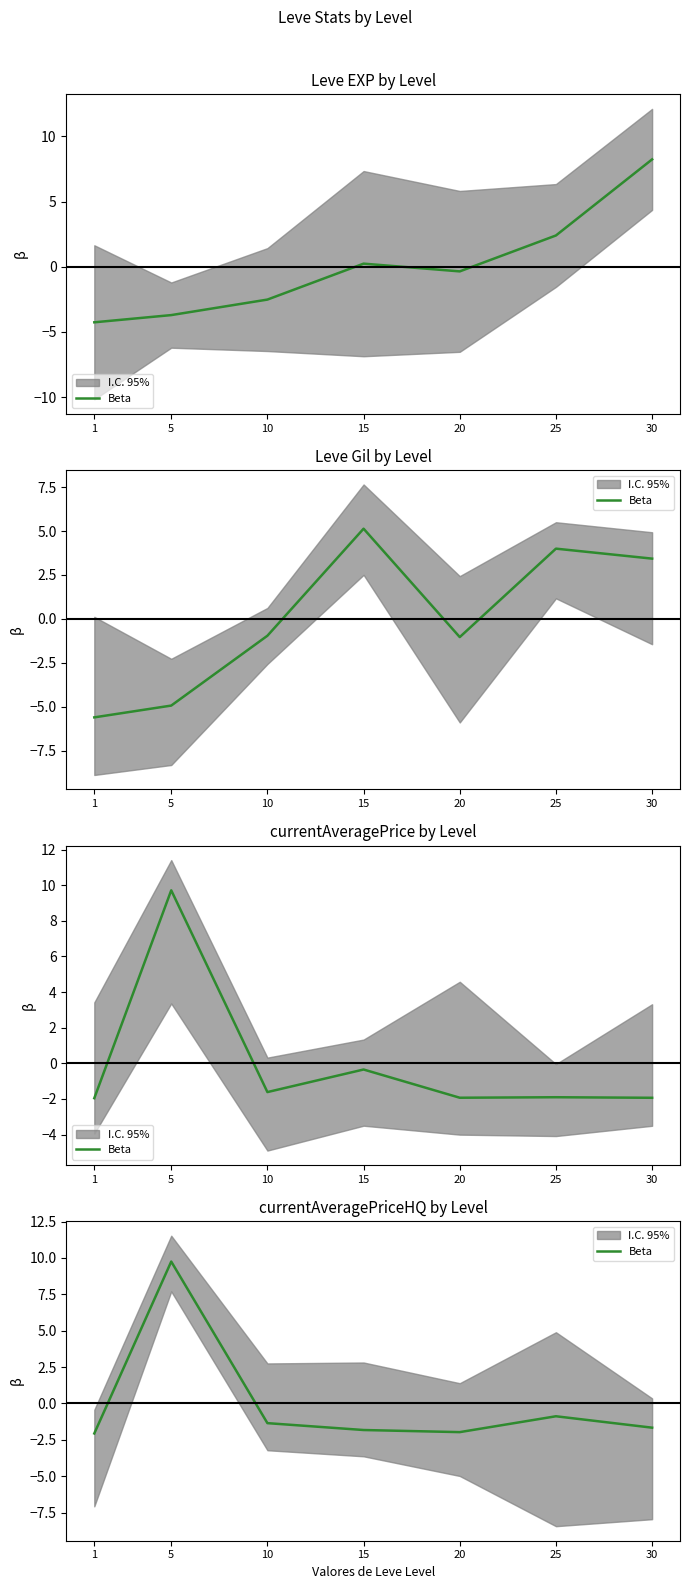

Between 30 and 25, which is larger?

25